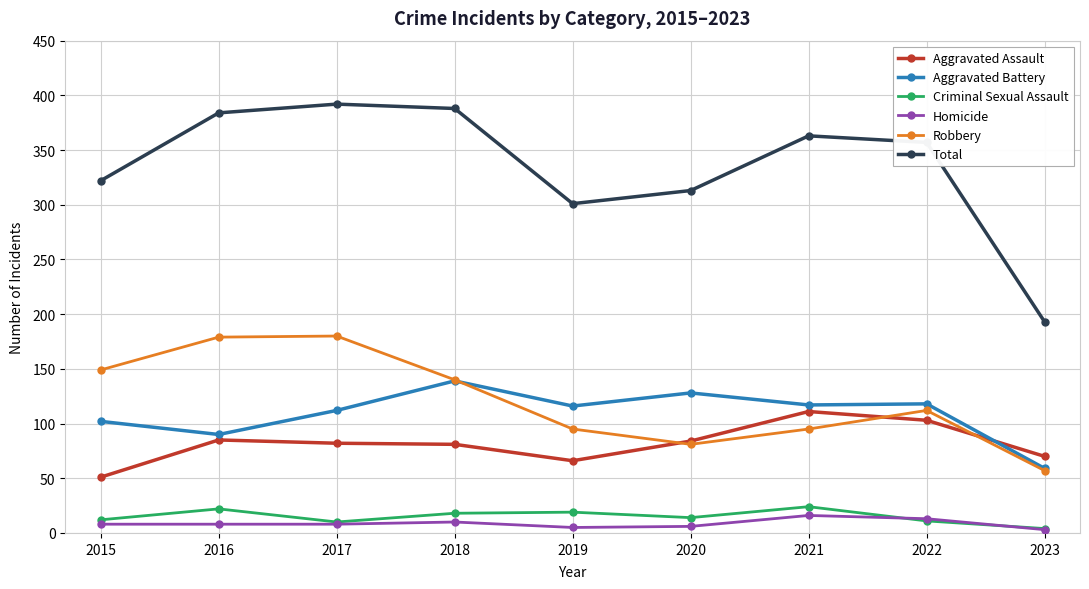

What are all the series names shown in the legend?

Aggravated Assault, Aggravated Battery, Criminal Sexual Assault, Homicide, Robbery, Total